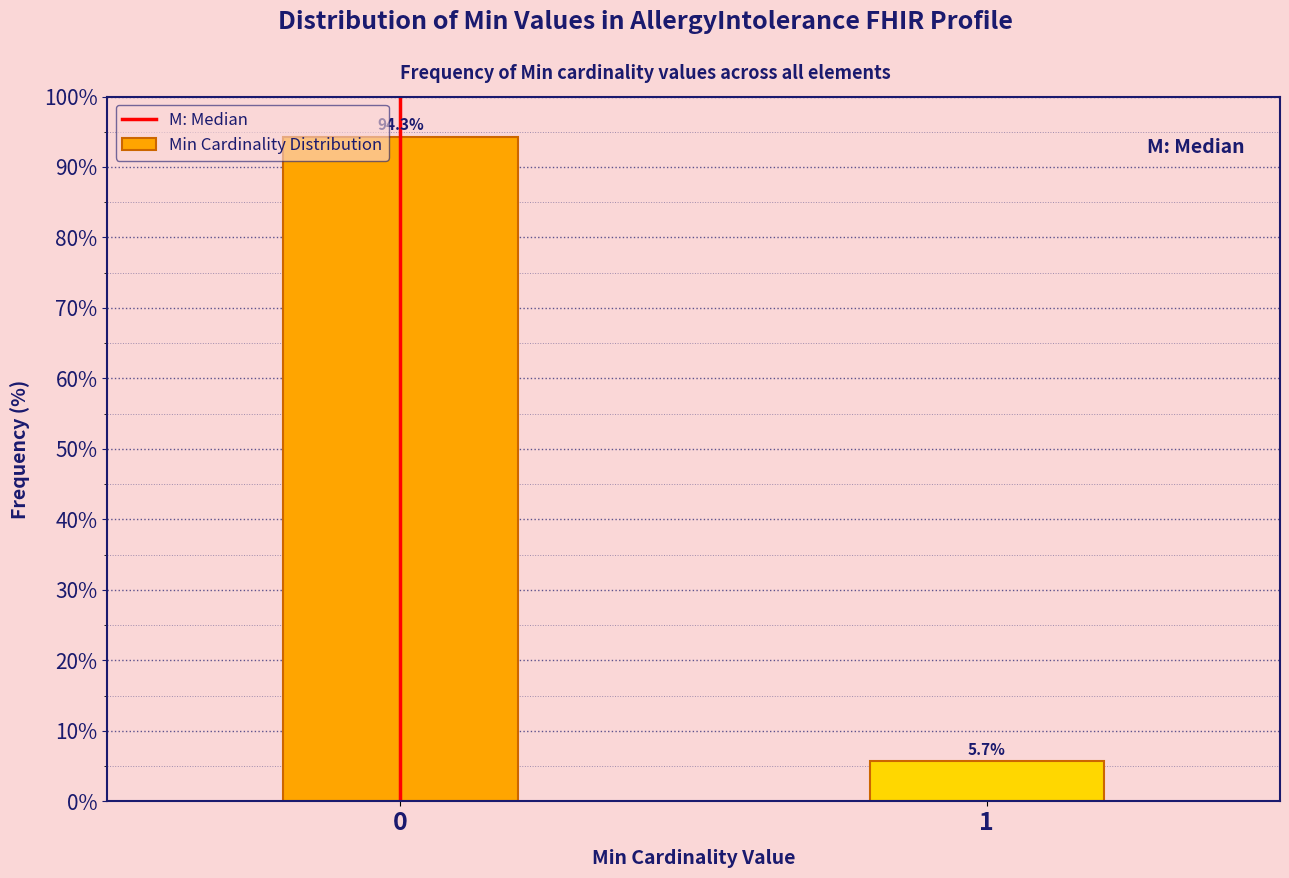

Reading left to right, what are all the values shown in this chart?

0=94.3	1=5.7